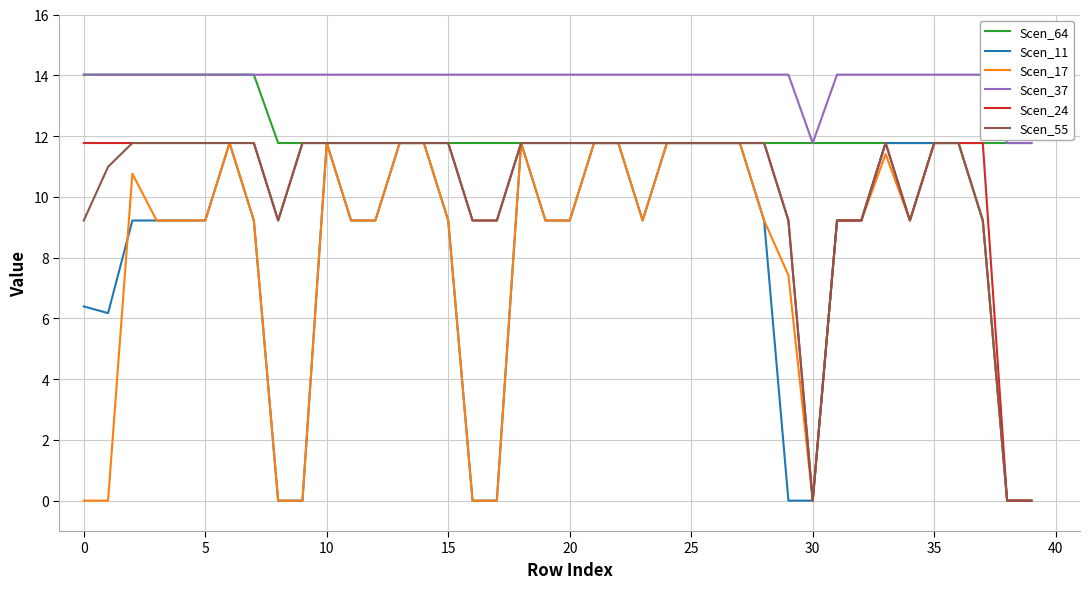

Is the value of Scen_24 at 26 greater than the value of Scen_37 at 16?

No